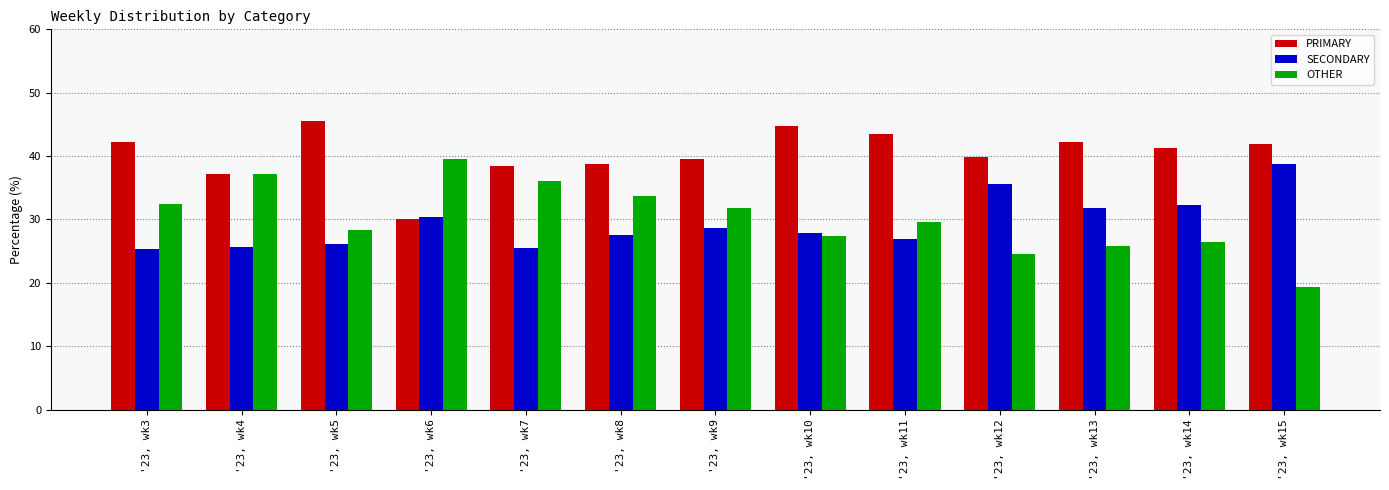

What is the approximate value of OTHER at '23, wk13?

25.8